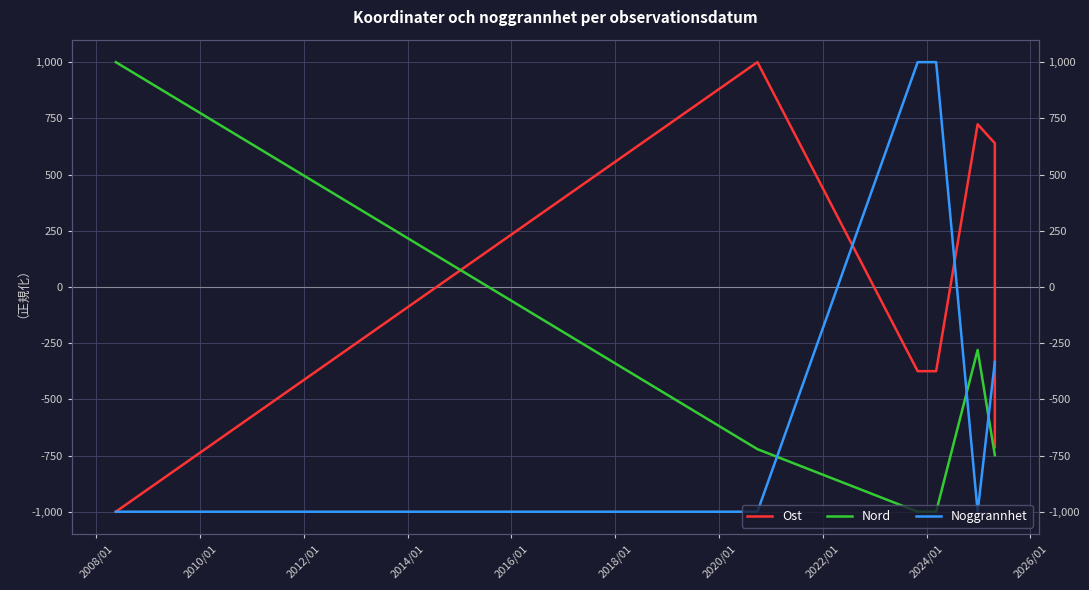

Is it true that Noggrannhet equals -1000.0 at 2014/01?

True